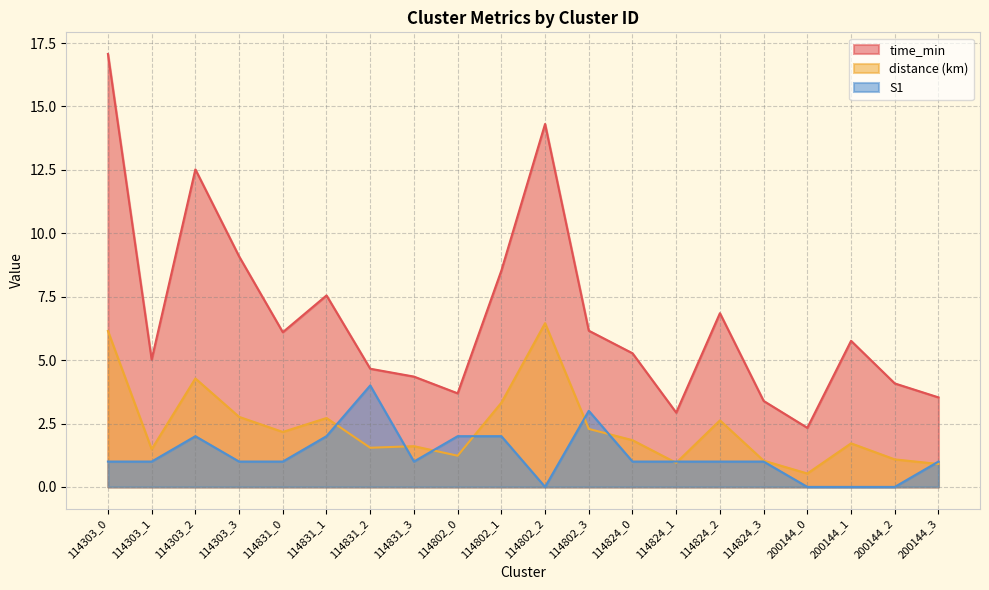

What is the label of the 19th point from the right?

114303_1